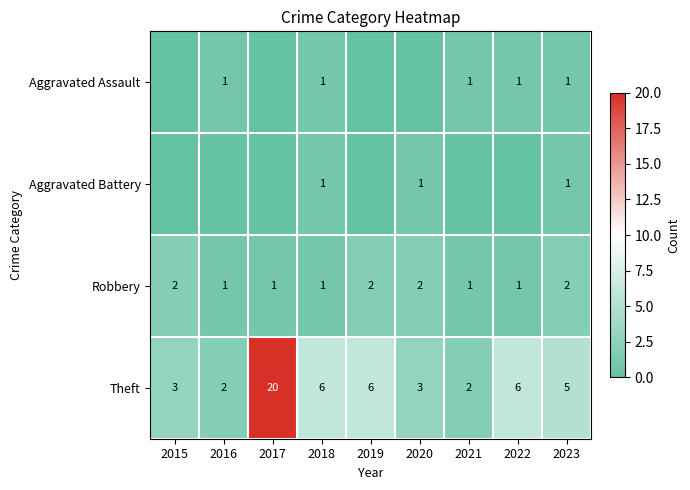

What is the total value across all series at 2018?

9